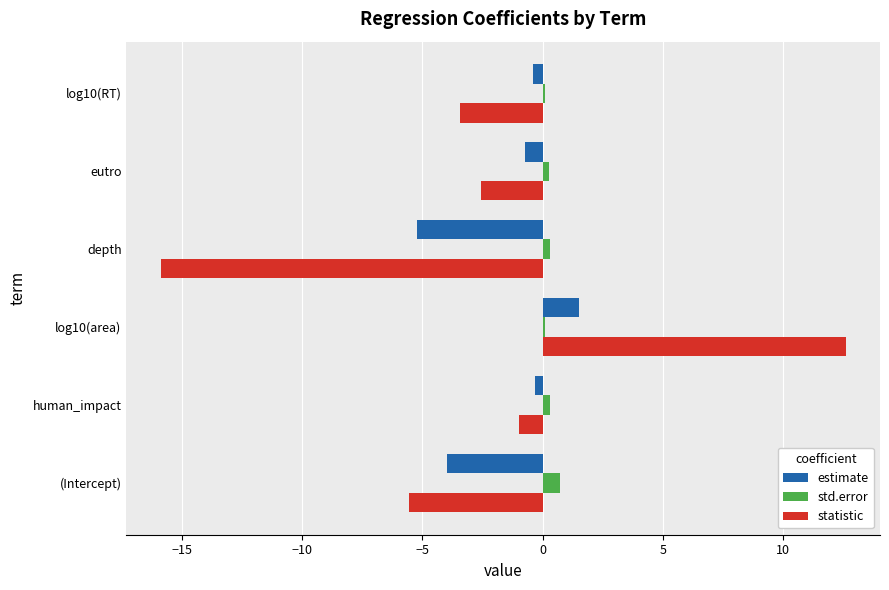

What are all the series names shown in the legend?

estimate, std.error, statistic